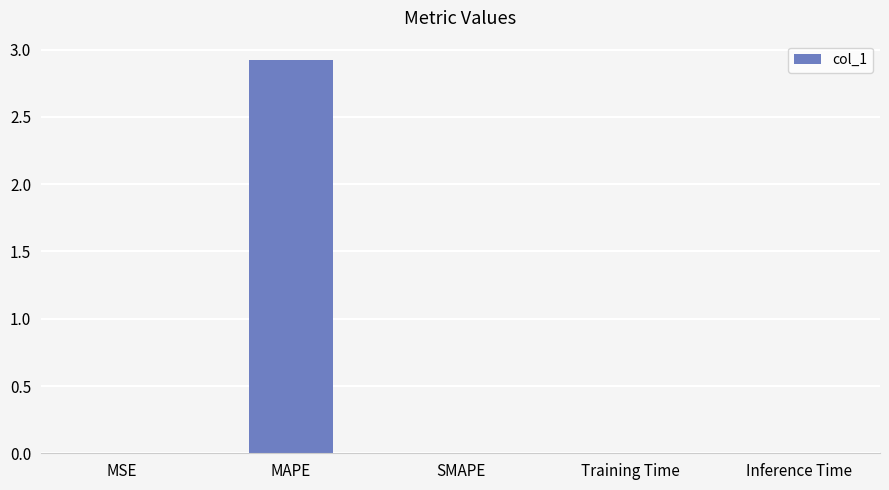

Which category has the highest value across all series?

MAPE